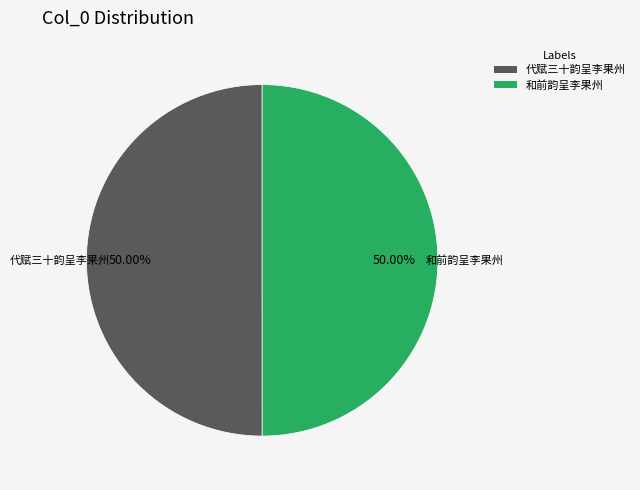

The 代赋三十韵呈李果州 slice represents 31% of the pie. True or false?

False